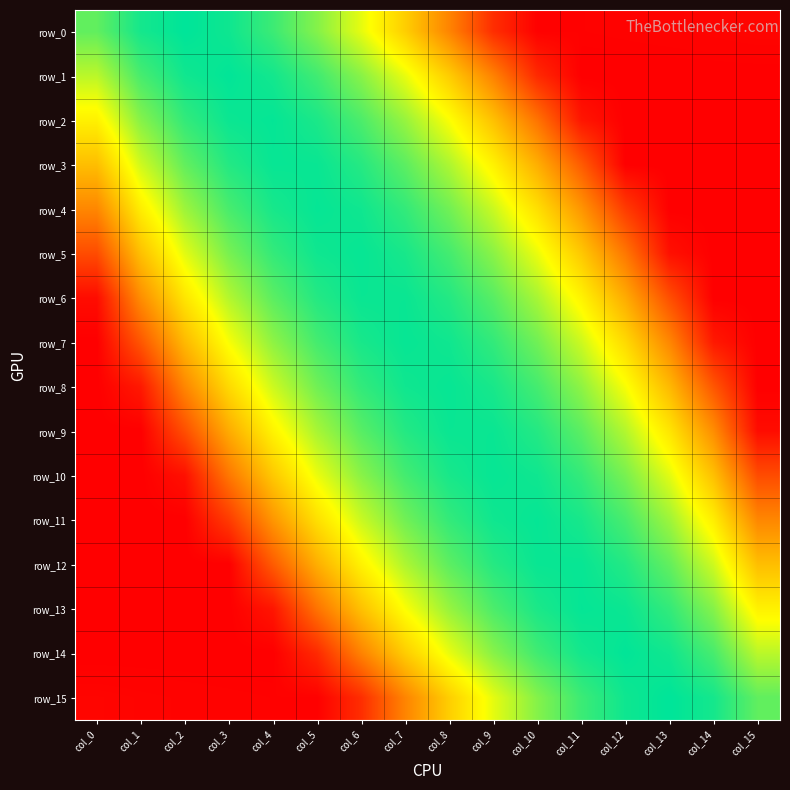

Rank the categories by row_13 value from highest to lowest.

col_11, col_12, col_10, col_13, col_9, col_14, col_8, col_7, col_15, col_6, col_5, col_4, col_3, col_2, col_1, col_0